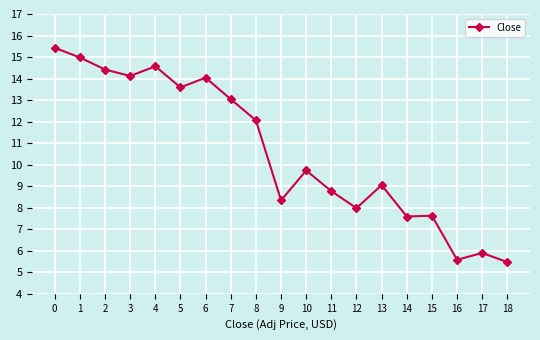

The chart shows a value of 3.7 at 9. True or false?

False